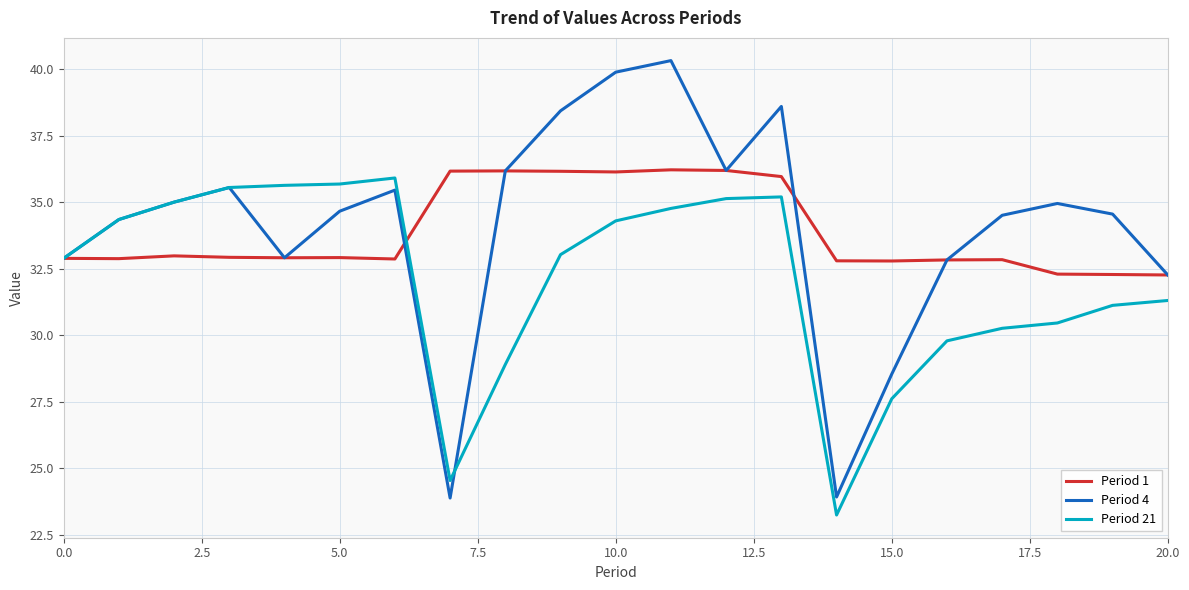

What are all the series names shown in the legend?

Period 1, Period 4, Period 21